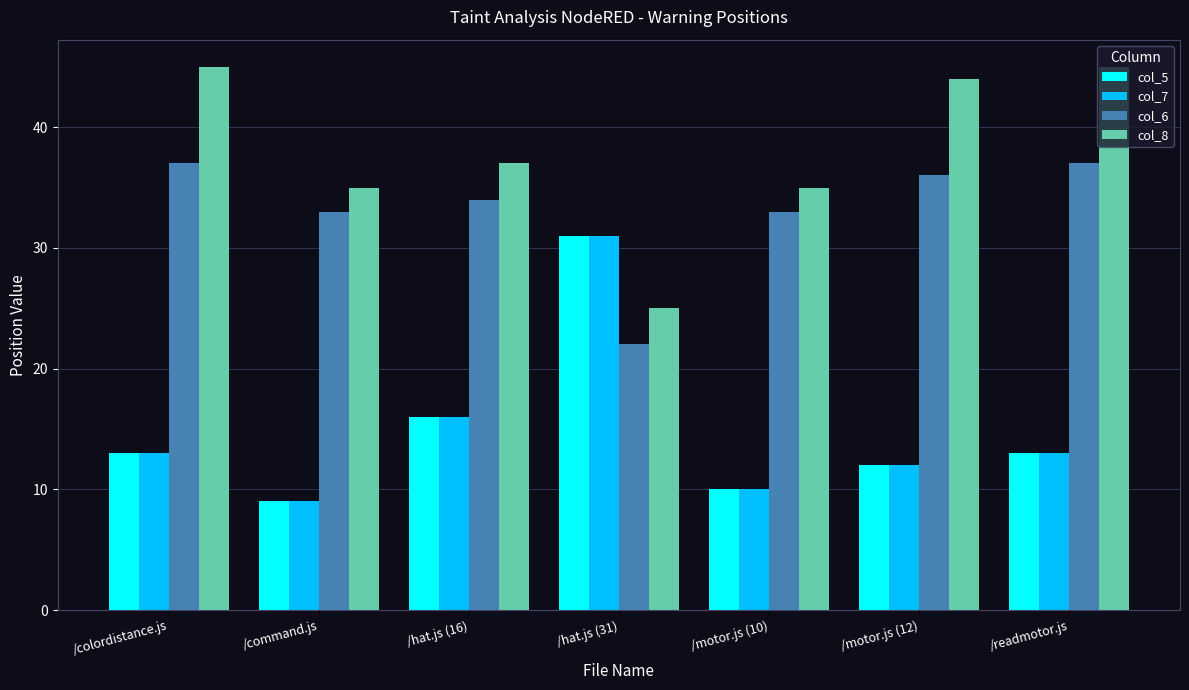

The value of col_8 at /motor.js (12) is 69. True or false?

False